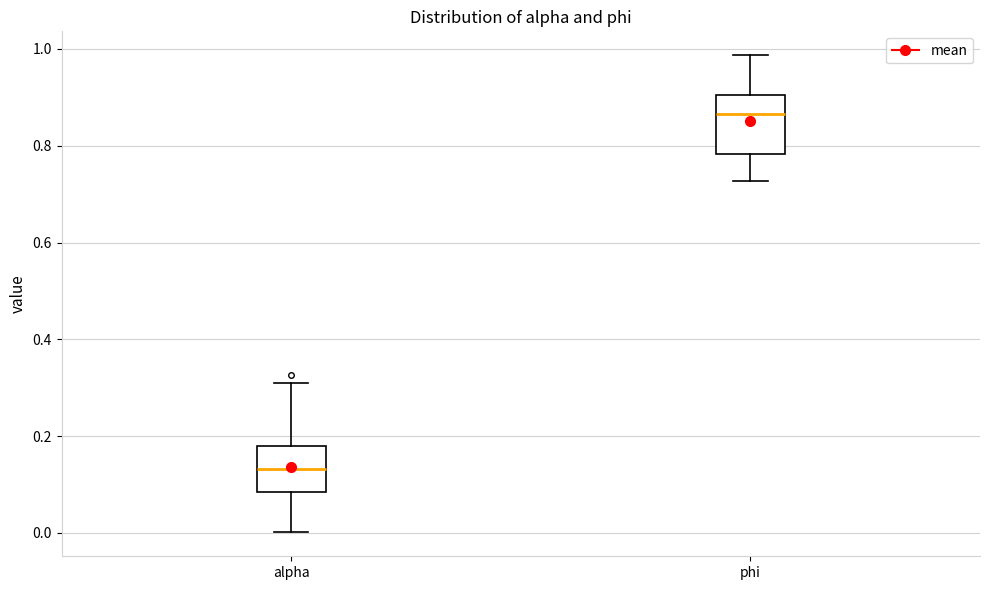

Reading left to right, read every box against the y-axis: the position of its median line, the range the box covers, and the ends of its whiskers. The values are not printed on the chart, so give them approximately, as read against the axis.

alpha: median 0.14, box 0.08 to 0.18, whiskers 0.00 to 0.32
phi: median 0.86, box 0.78 to 0.90, whiskers 0.72 to 0.98